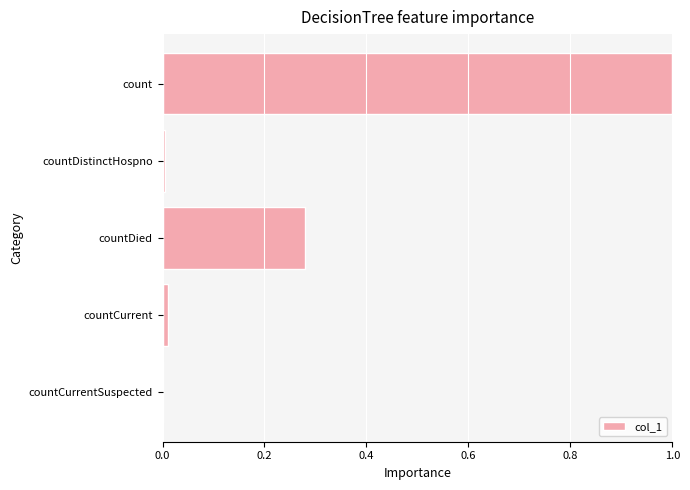

How many values are above zero?

4